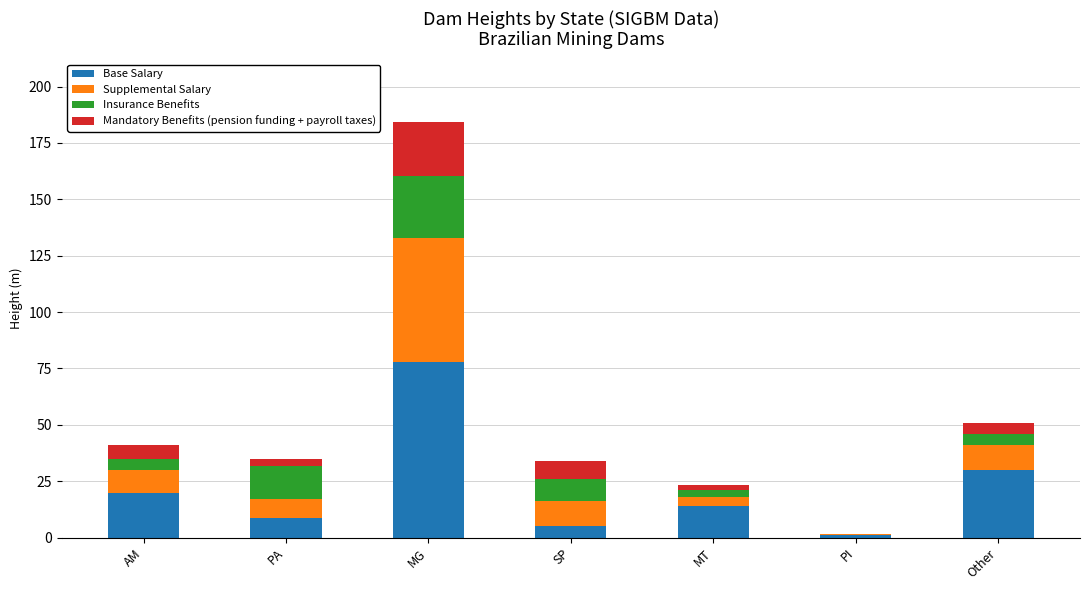

What is the total value across all series at SP?

34.0